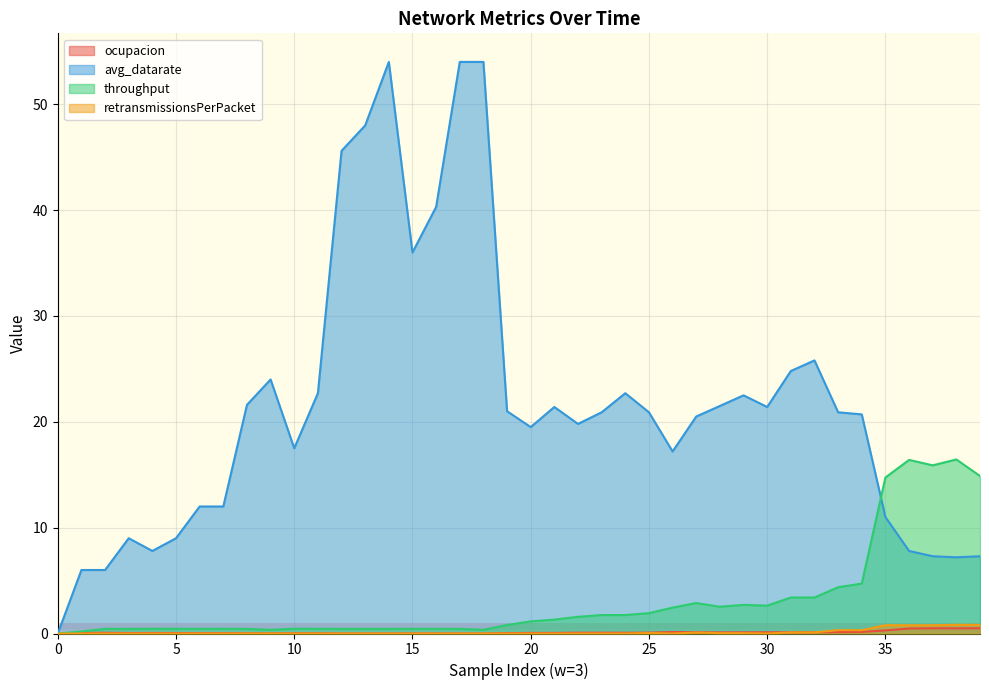

How many values in the avg_datarate series exceed 20?

23